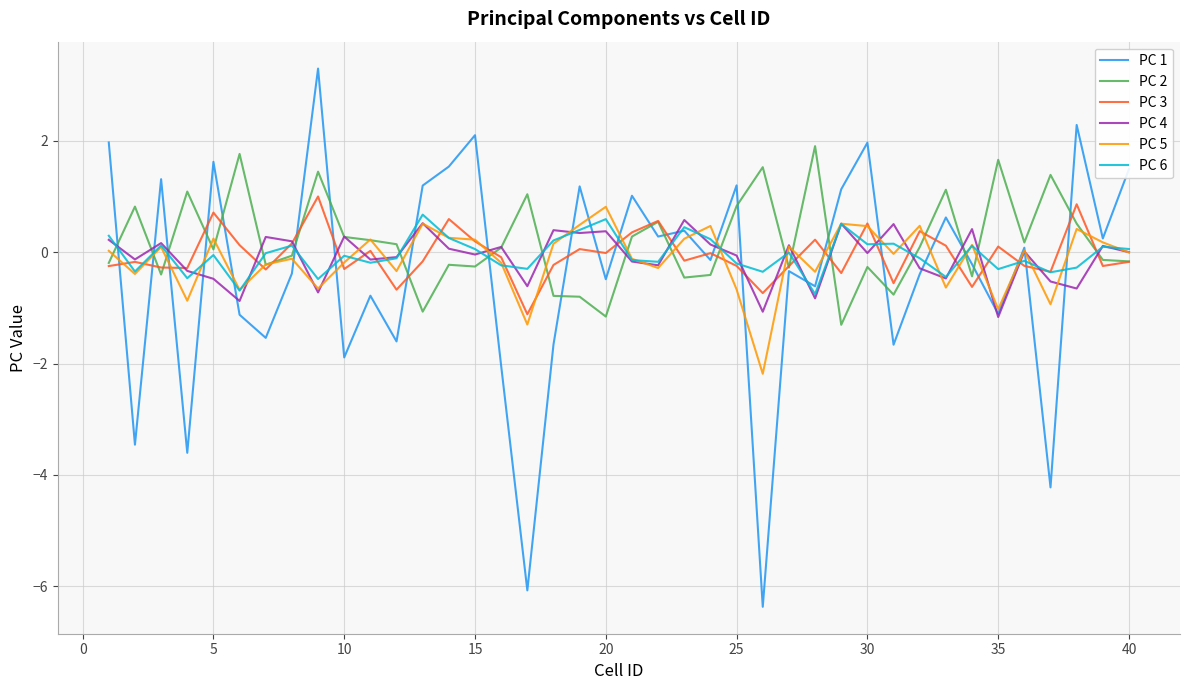

In PC 4, how many points are lower than both neighbors (excluding endpoints)?

14